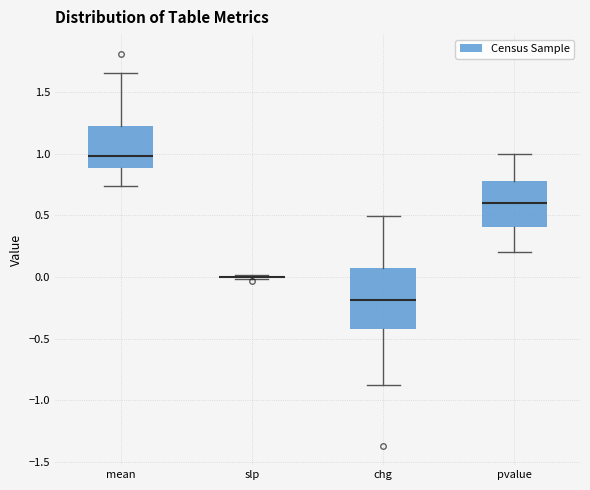

Reading left to right, read every box against the y-axis: the position of its median line, the range the box covers, and the ends of its whiskers. The values are not printed on the chart, so give them approximately, as read against the axis.

mean: median 1.00, box 0.90 to 1.25, whiskers 0.75 to 1.65
slp: box collapsed to a line at 0.00, whiskers 0.00 to 0.00
chg: median -0.20, box -0.40 to 0.05, whiskers -0.90 to 0.50
pvalue: median 0.60, box 0.40 to 0.80, whiskers 0.20 to 1.00